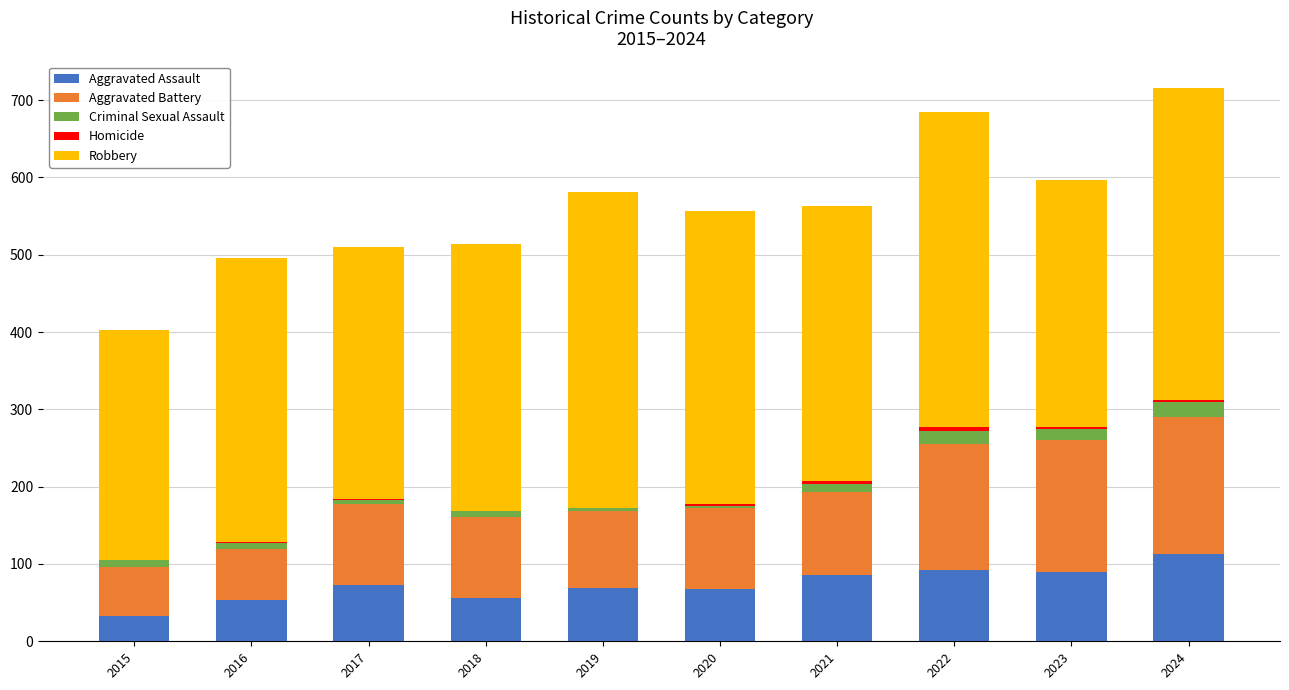

Which category has the highest value in the Aggravated Assault series?

2024